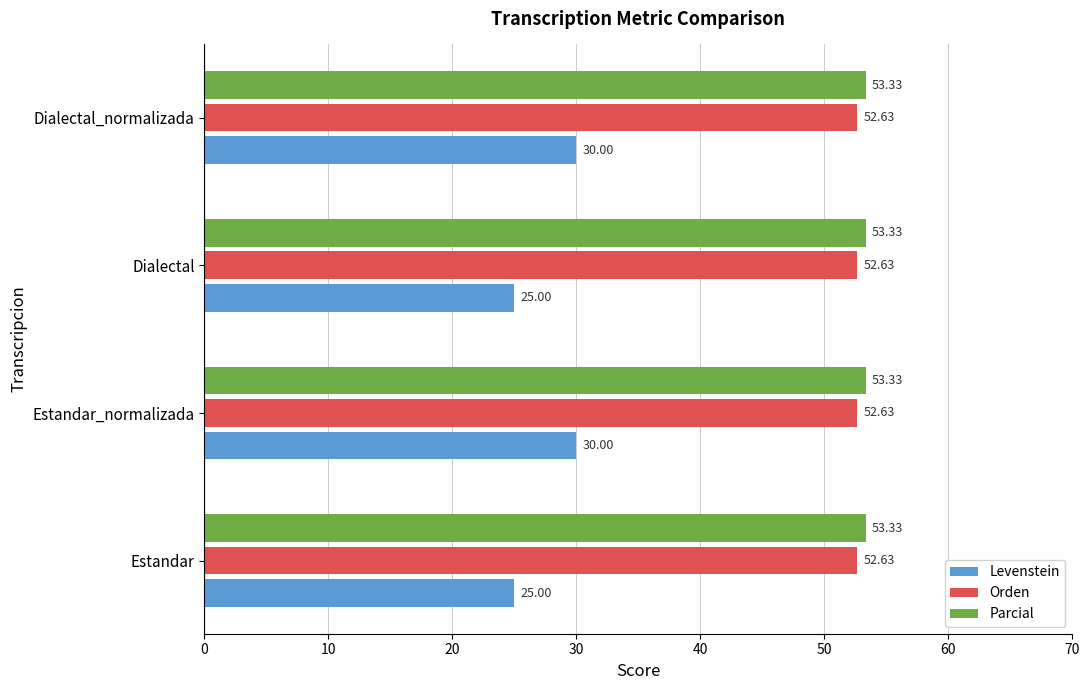

What is the maximum value for Orden?

52.6